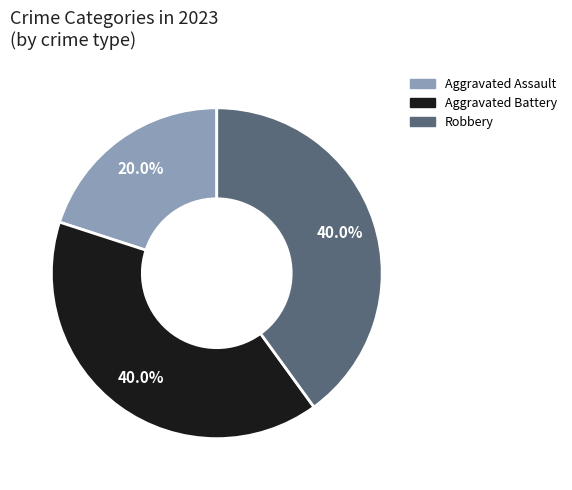

Is there any slice that represents more than half of the pie?

No